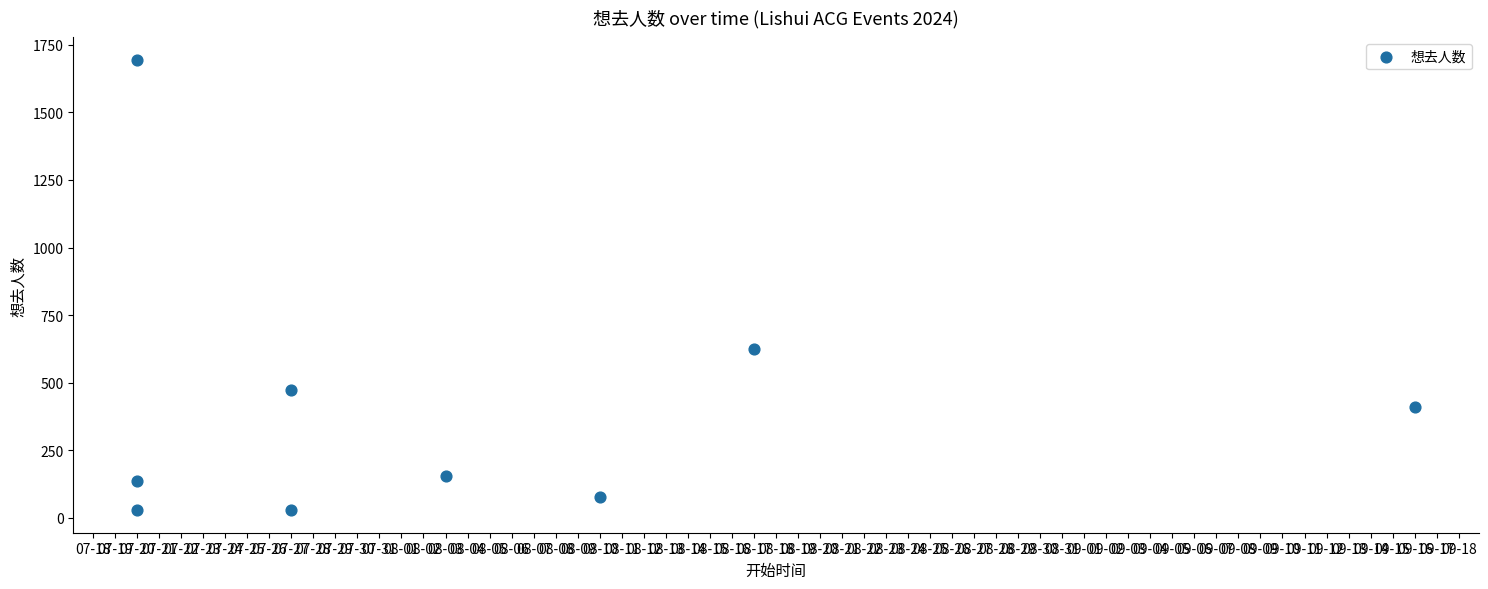

What Y value in the scatter plot is closest to 861?

625